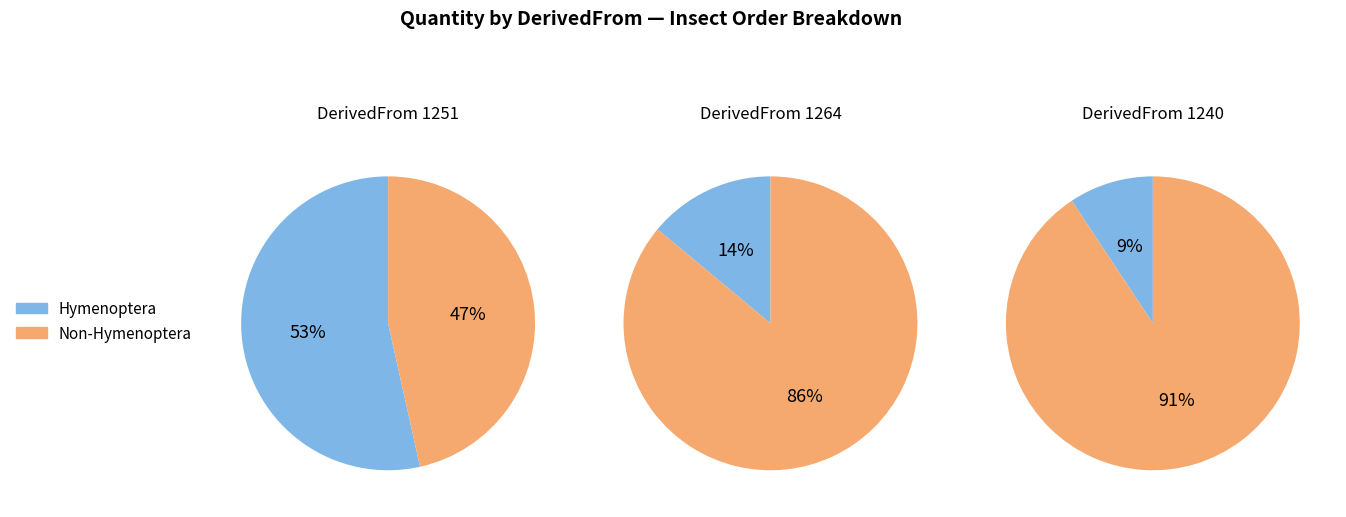

What percentage is NOT represented by 1264?

93.7%